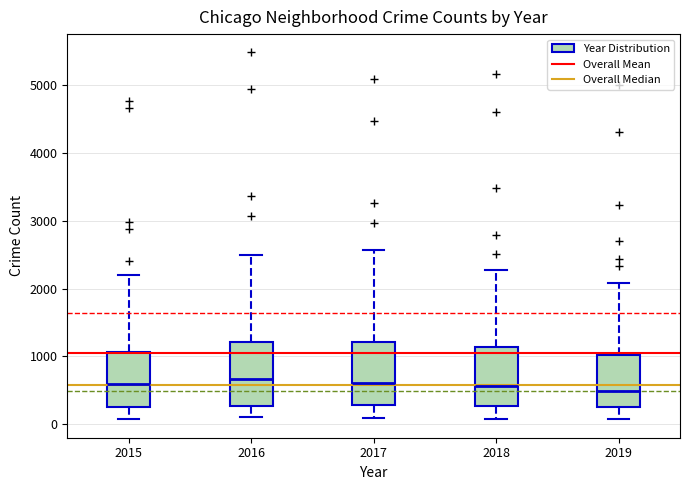

Reading left to right, transcribe this box plot: for each box, give where its median line is, the range the box spans, and where its two whiskers end, as read against the y-axis. The values are not printed on the chart, so give them approximately, as read against the axis.

2015: median 600, box 300 to 1100, whiskers 100 to 2200
2016: median 700, box 300 to 1200, whiskers 100 to 2500
2017: median 600, box 300 to 1200, whiskers 100 to 2600
2018: median 600, box 300 to 1100, whiskers 100 to 2300
2019: median 500, box 300 to 1000, whiskers 100 to 2100